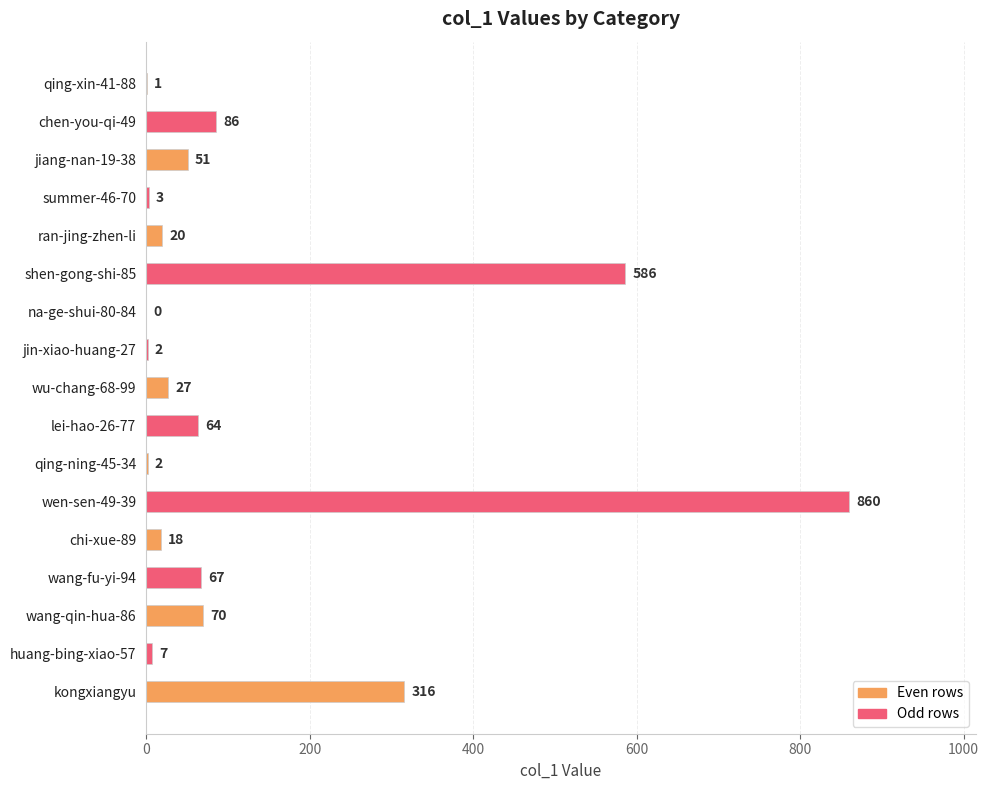

What is the greatest value displayed?

860